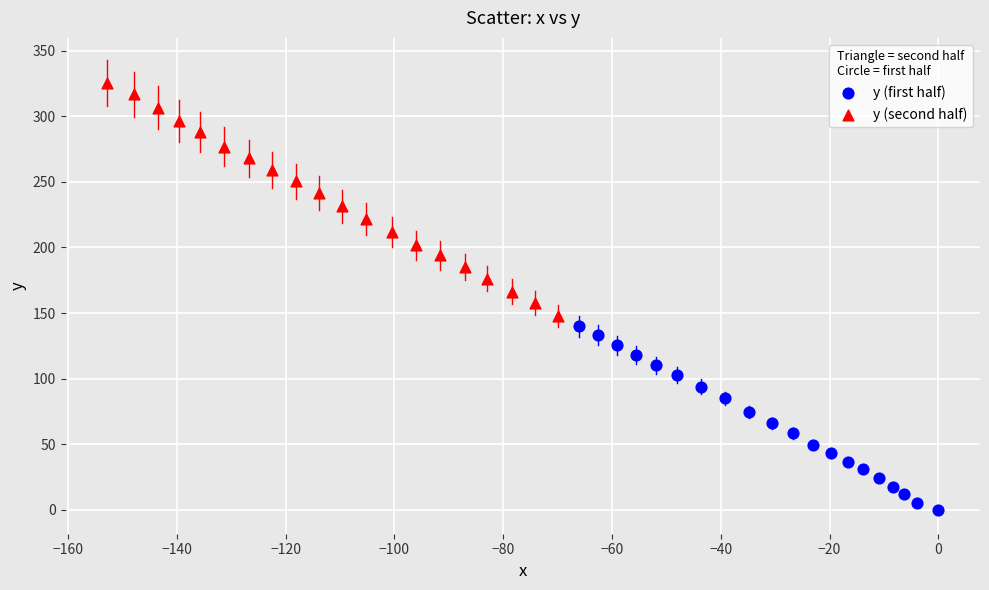

Which series has the widest spread of Y values?

y (second half)